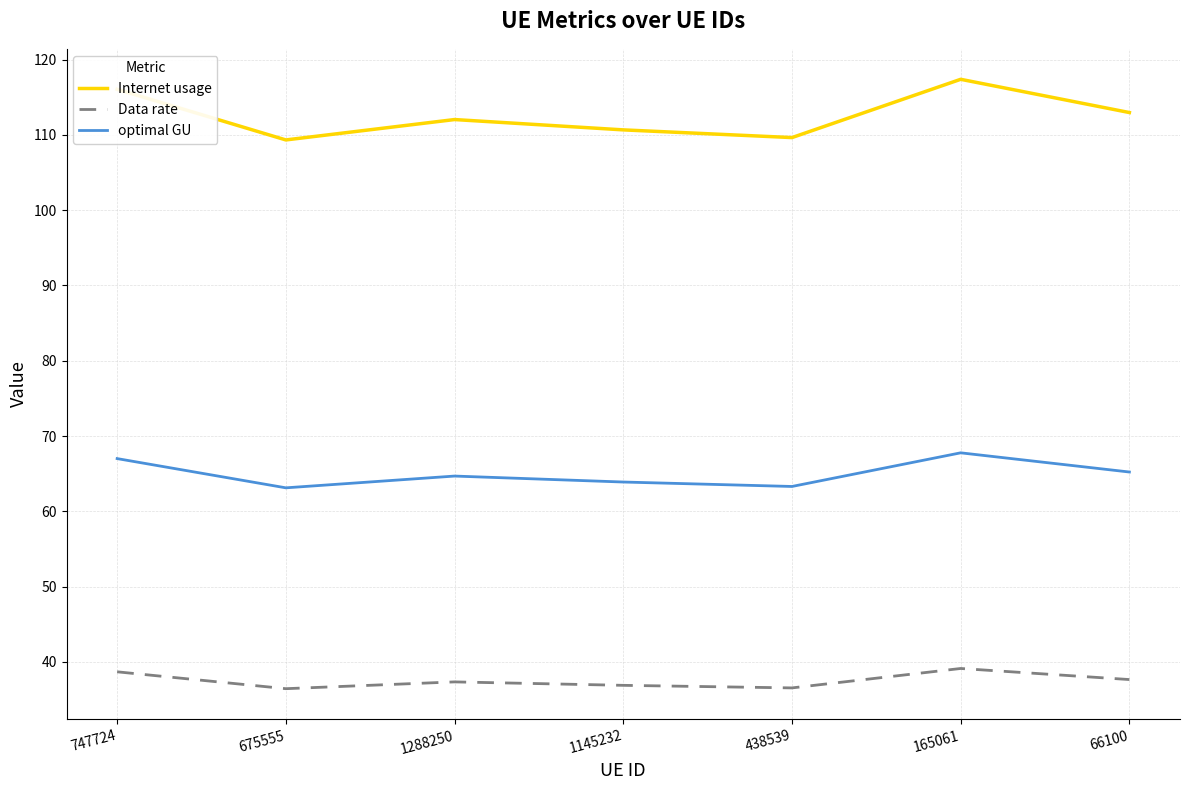

What is the average value of the Data rate series?

37.5